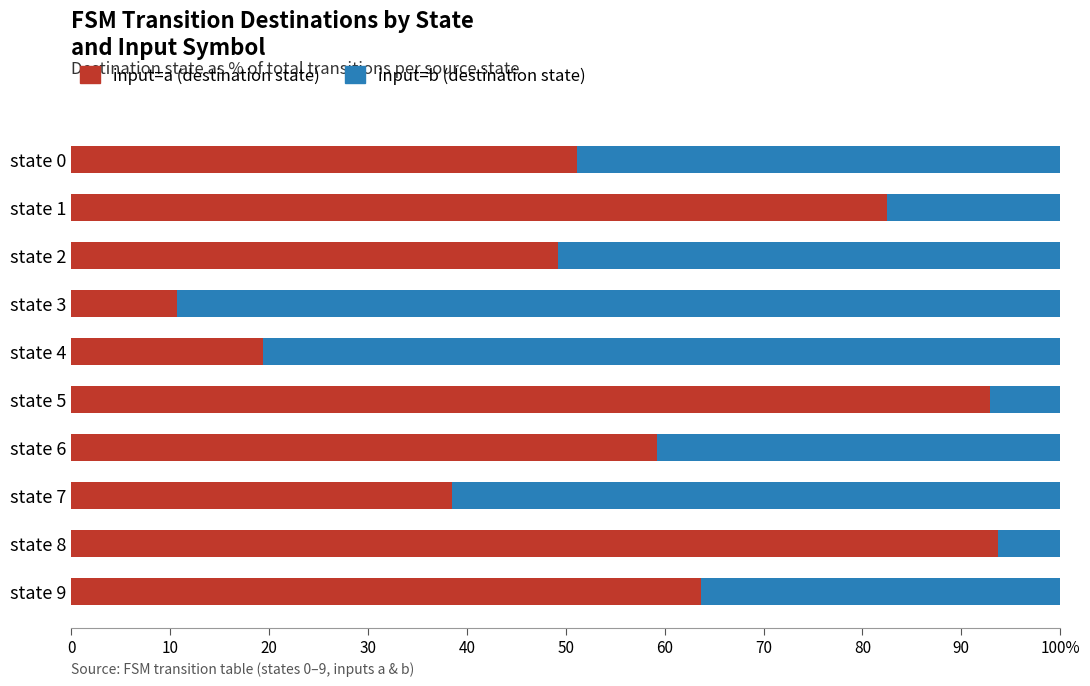

Is it true that input=b equals 18.0 at state 9?

False